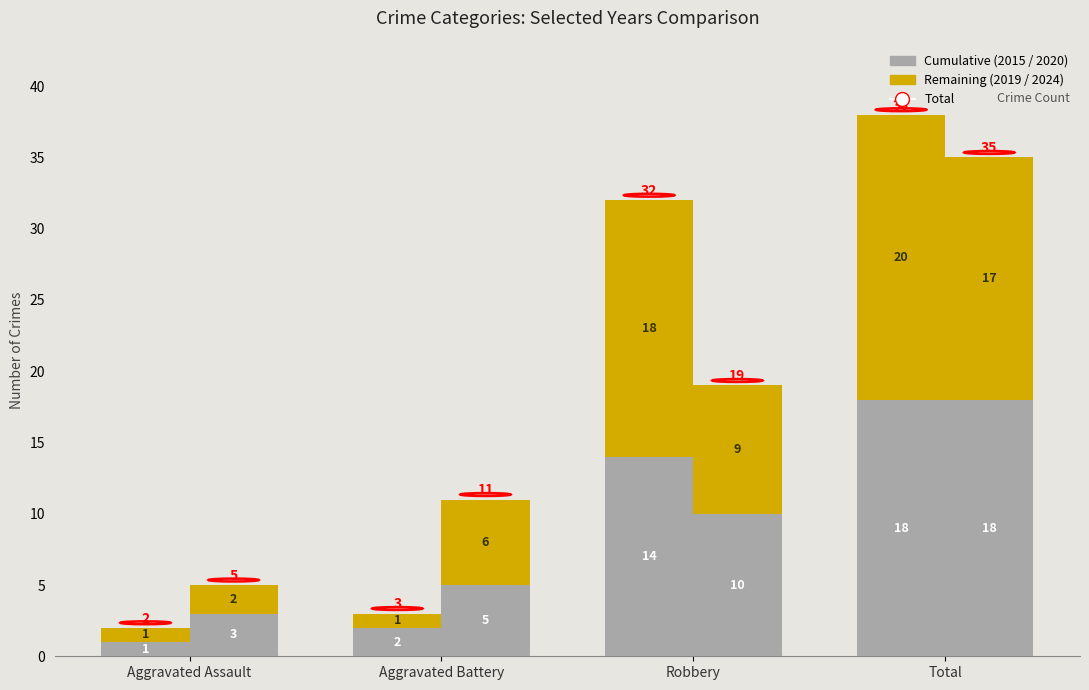

What is the average value of the 2019 series?

10